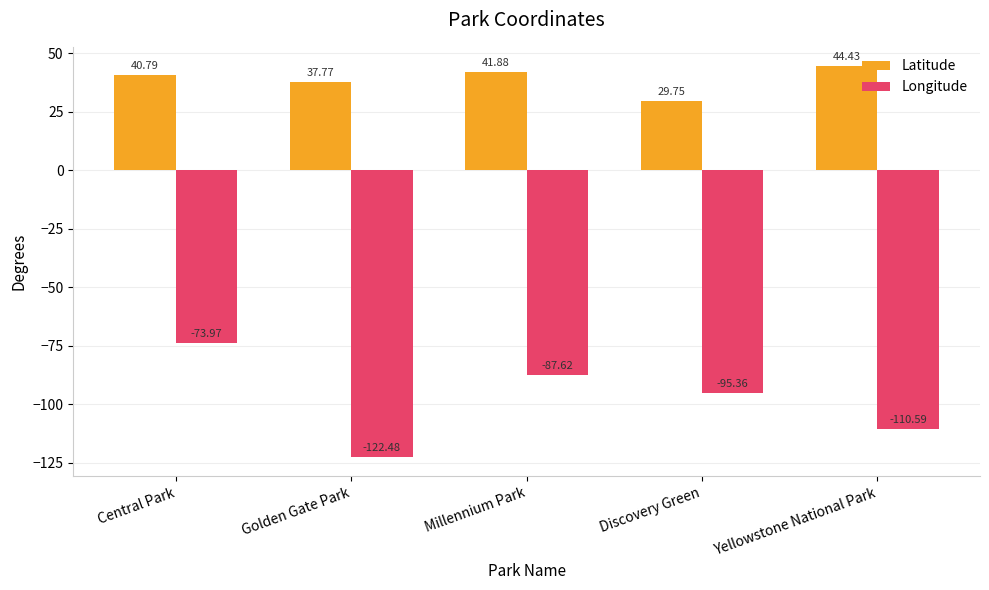

What position from the left is Central Park?

1